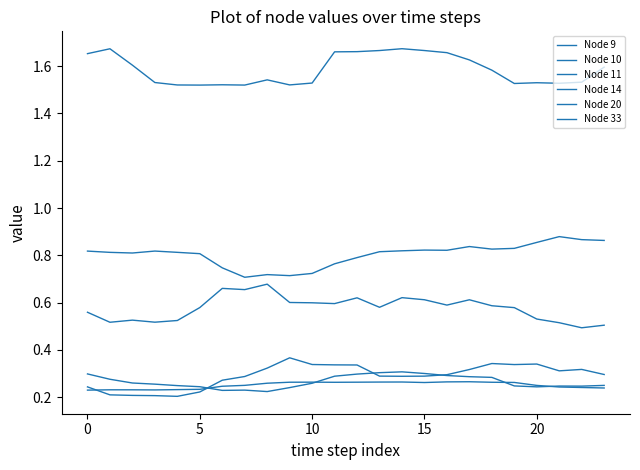

True or false: Node 33 and Node 20 intersect in this chart.

False